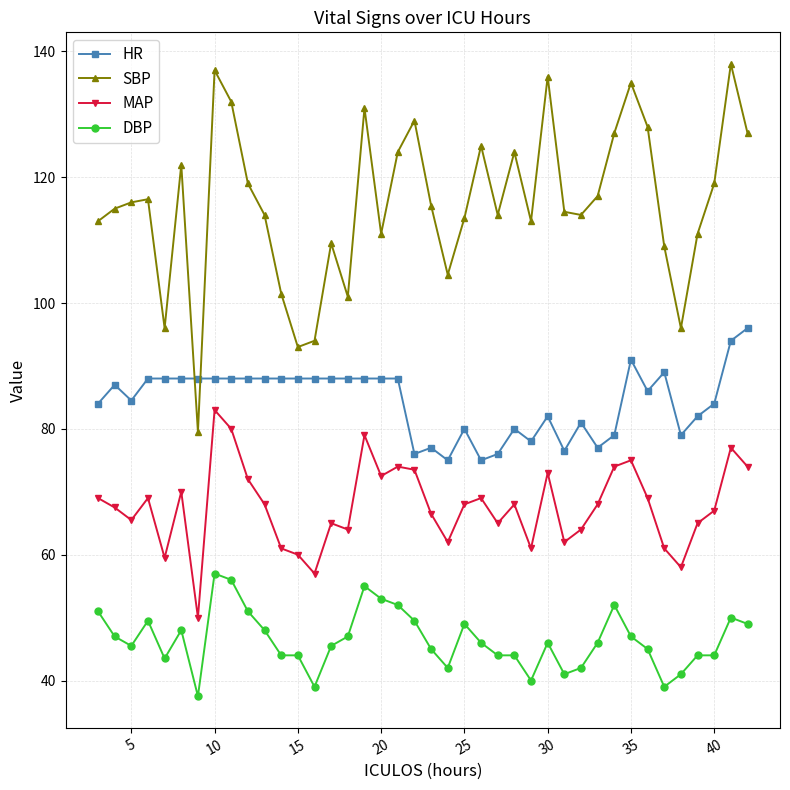

Which series has the widest spread of values?

SBP